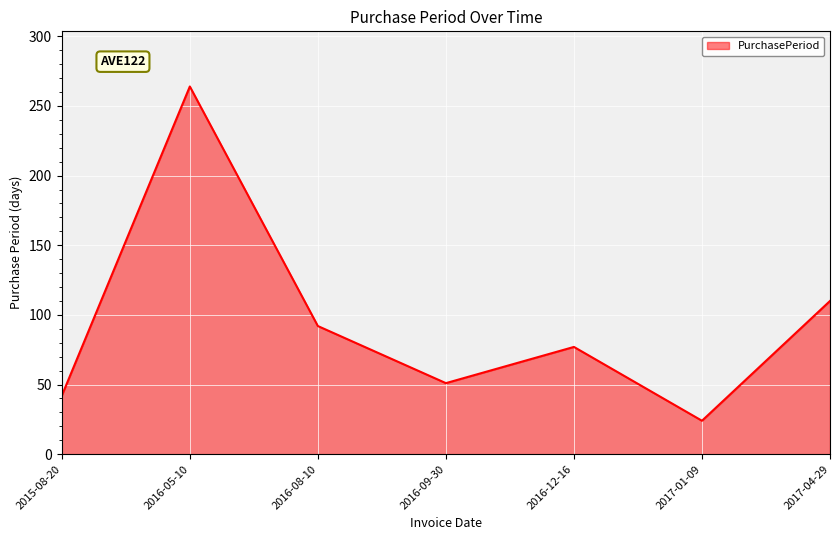

What is the ratio of the value at 2016-08-10 to the value at 2015-08-20?

2.2